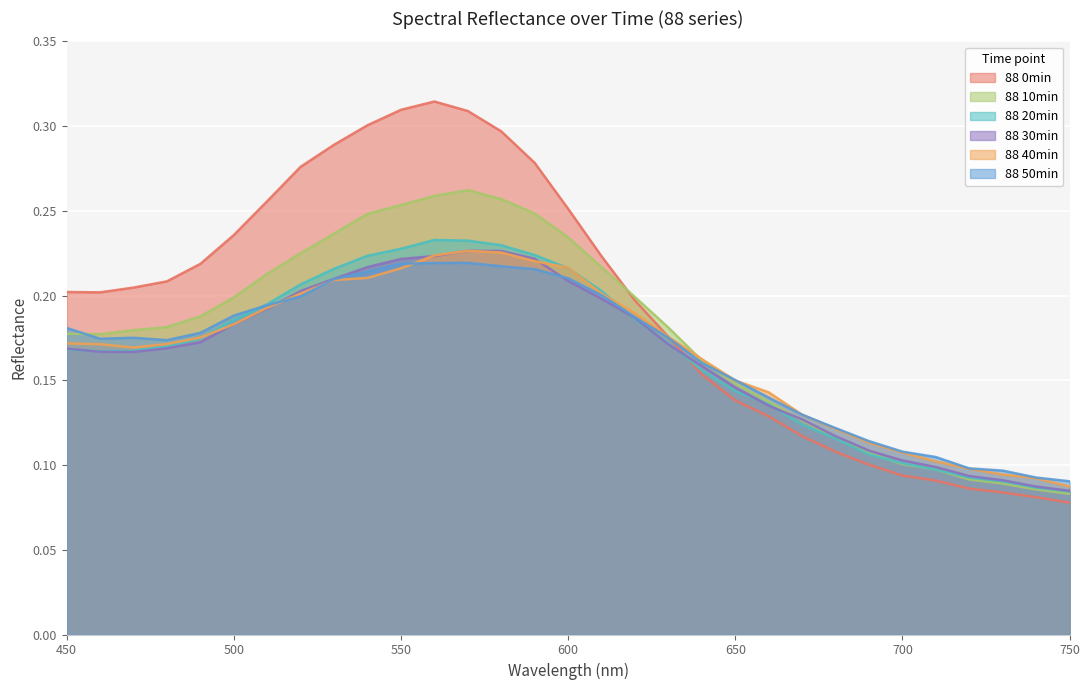

What is the sum of the 88 10min values at 630 and 720?

0.3